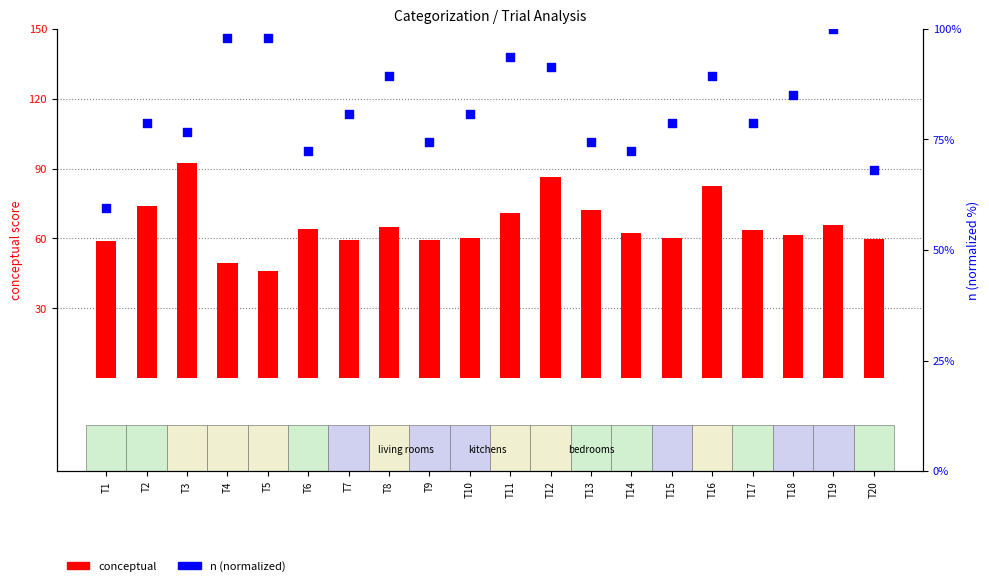

Which series reaches the maximum Y coordinate?

n (normalized)